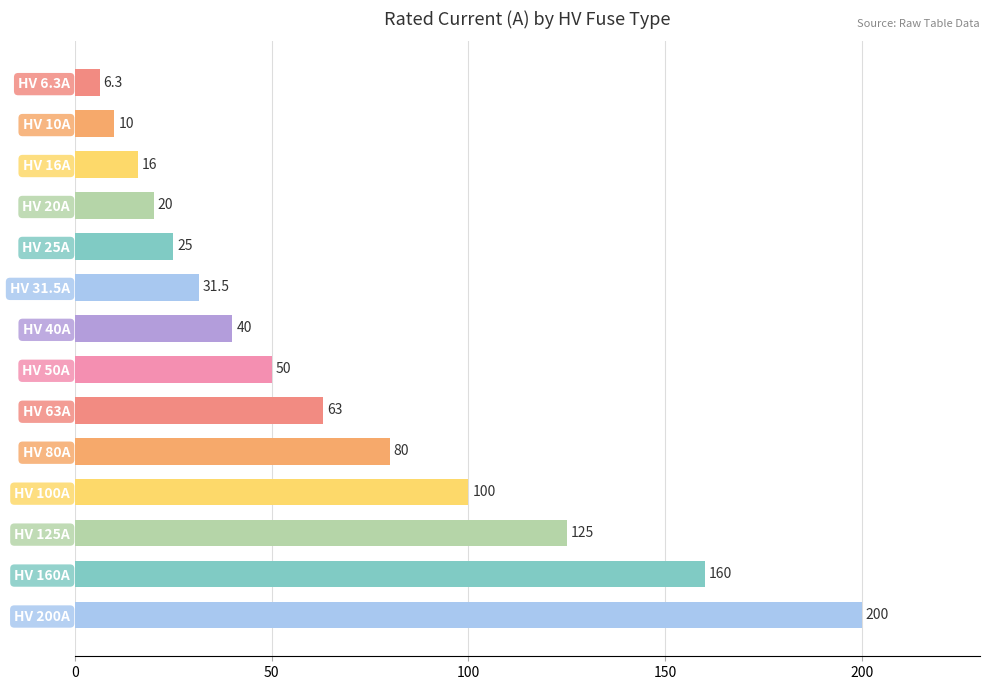

Reading top to bottom, list all the values displayed in this chart.

HV 6.3A=6.3	HV 10A=10.0	HV 16A=16.0	HV 20A=20.0	HV 25A=25.0	HV 31.5A=31.5	HV 40A=40.0	HV 50A=50.0	HV 63A=63.0	HV 80A=80.0	HV 100A=100.0	HV 125A=125.0	HV 160A=160.0	HV 200A=200.0